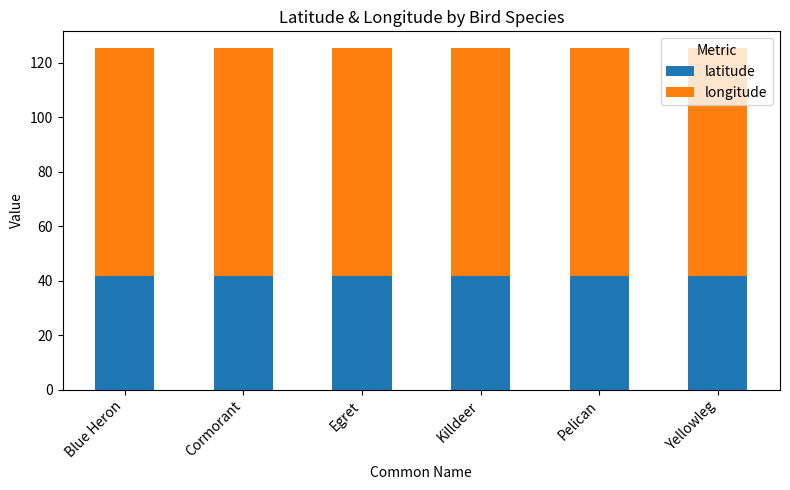

Is it true that latitude equals 9.0 at Pelican?

False